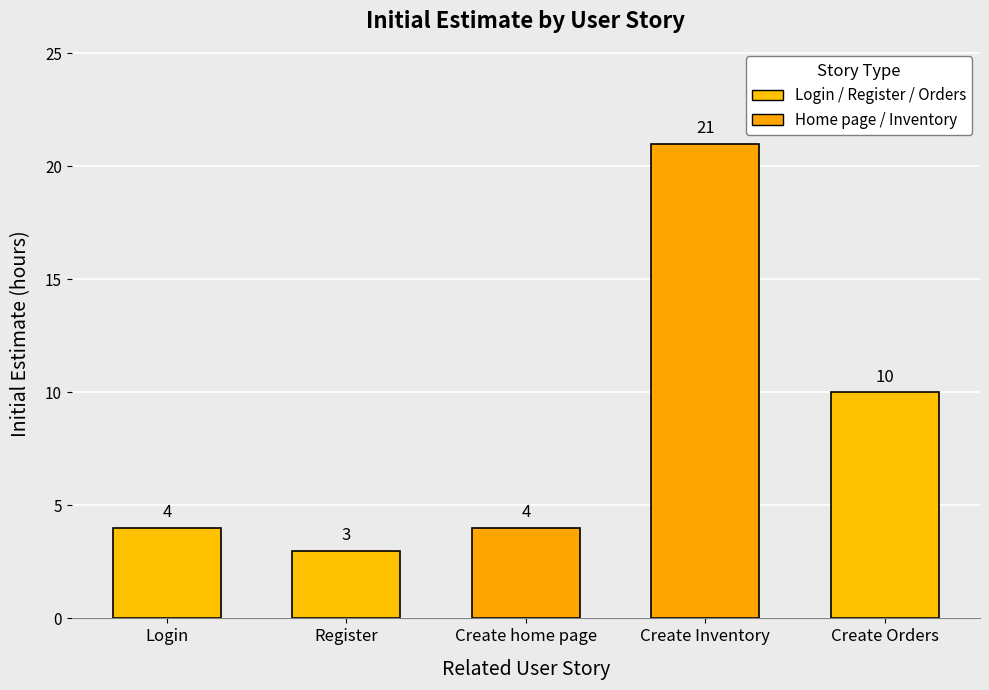

True or false: the data shows 21 at Create Inventory.

True